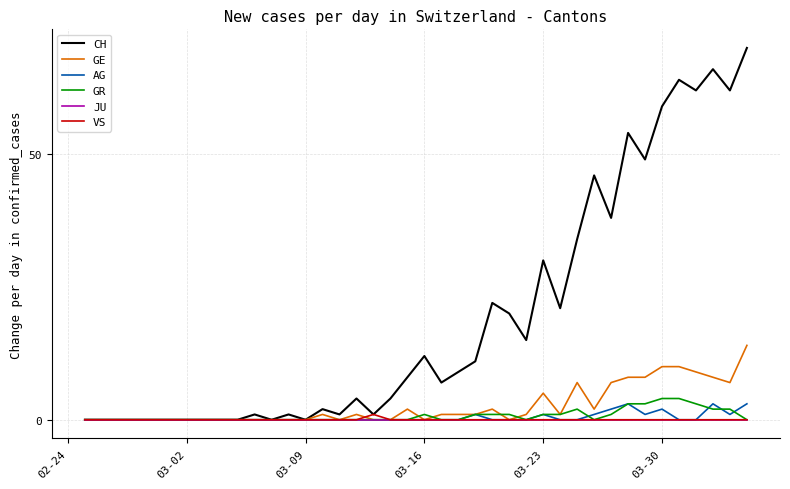

Which series has the widest spread of values?

CH